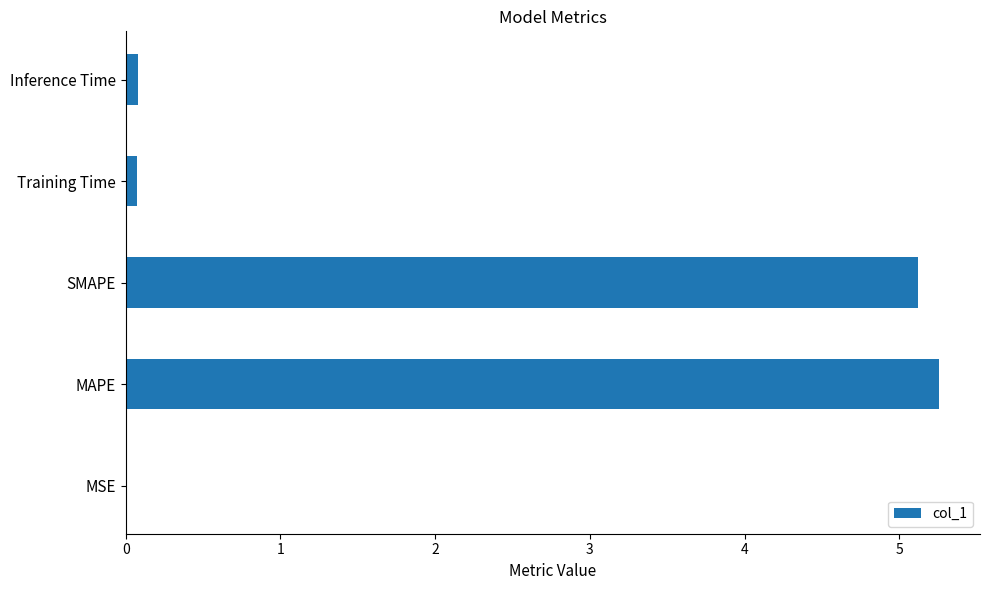

Is it true that the value at MSE is 0.0?

True